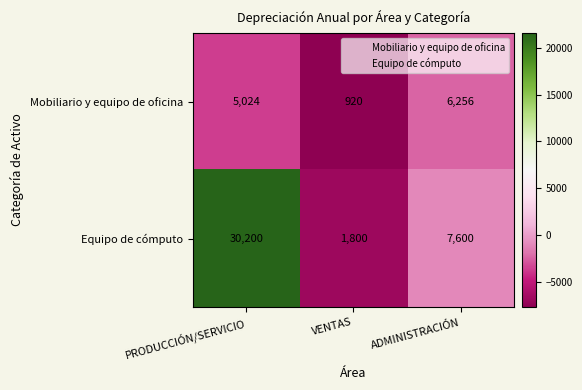

Rank the series at PRODUCCIÓN/SERVICIO from lowest to highest value.

Mobiliario y equipo de oficina, Equipo de cómputo